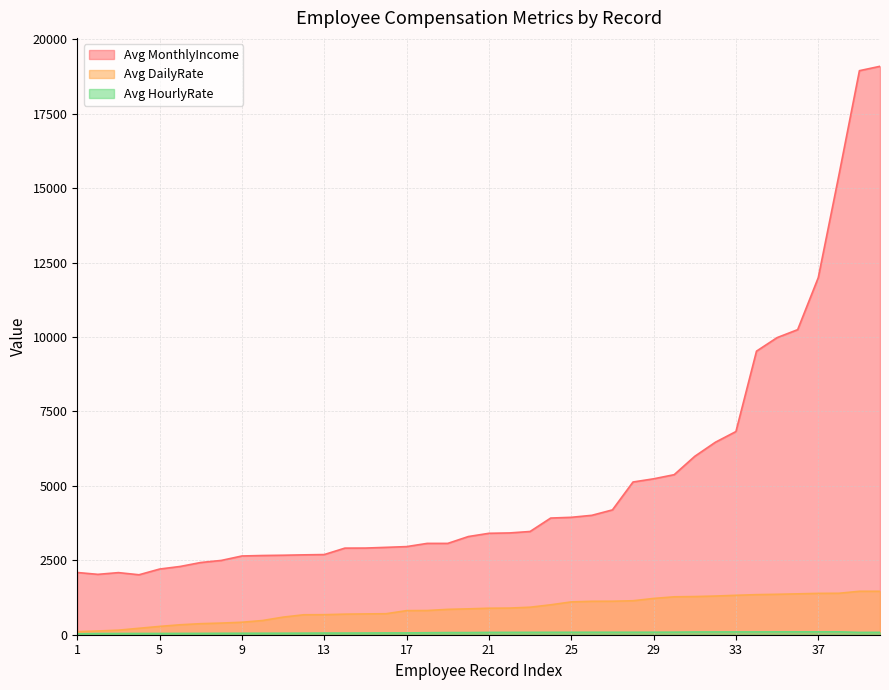

At which label does Avg DailyRate first exceed 890?

22